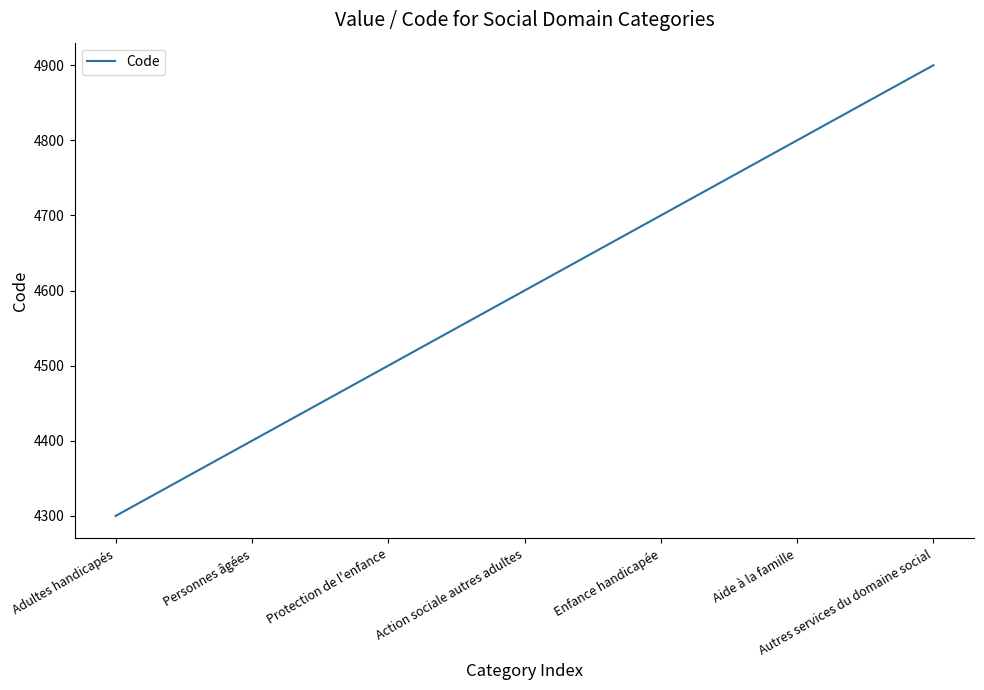

At which label is the value closest to 4600?

Action sociale autres adultes